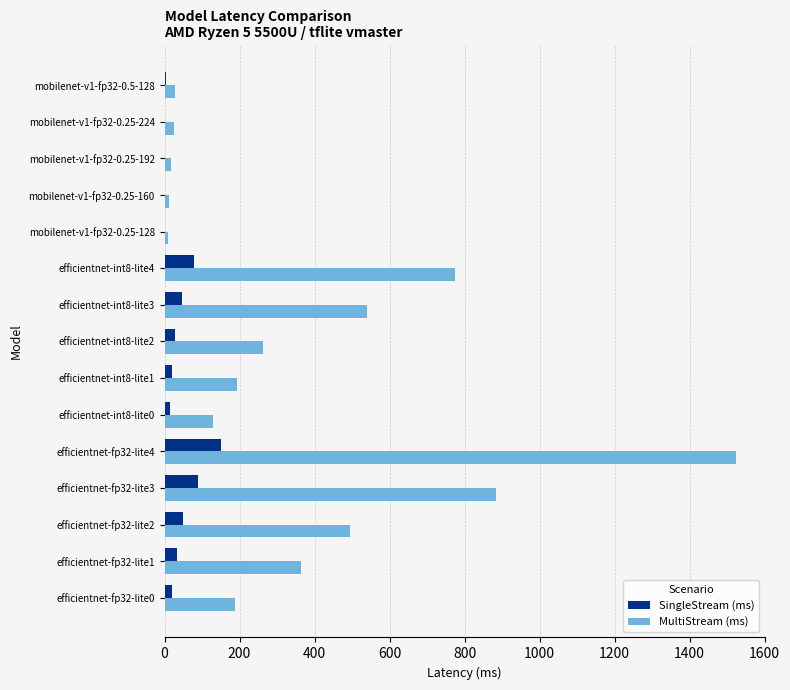

Between efficientnet-fp32-lite4 and mobilenet-v1-fp32-0.25-224, which series saw the biggest shift?

MultiStream (ms)